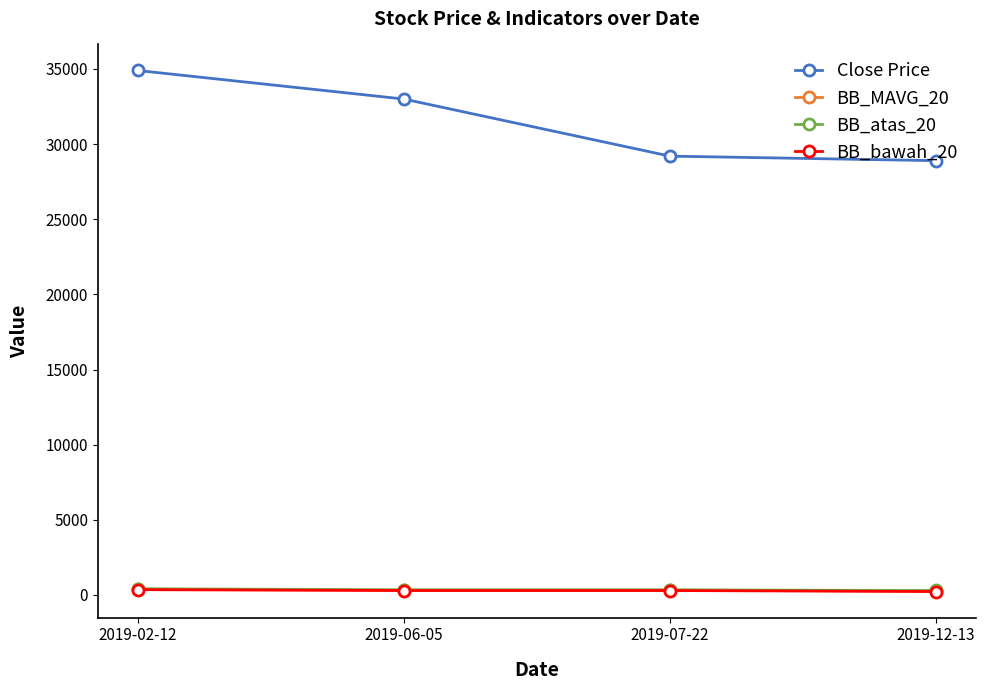

True or false: BB_atas_20 and Close Price intersect in this chart.

False